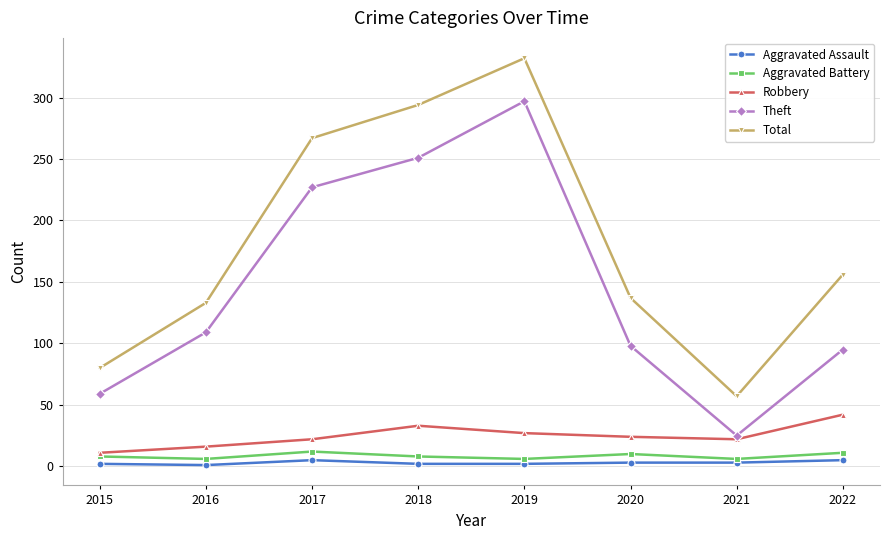

True or false: Robbery has more than 0 interior local peaks.

True